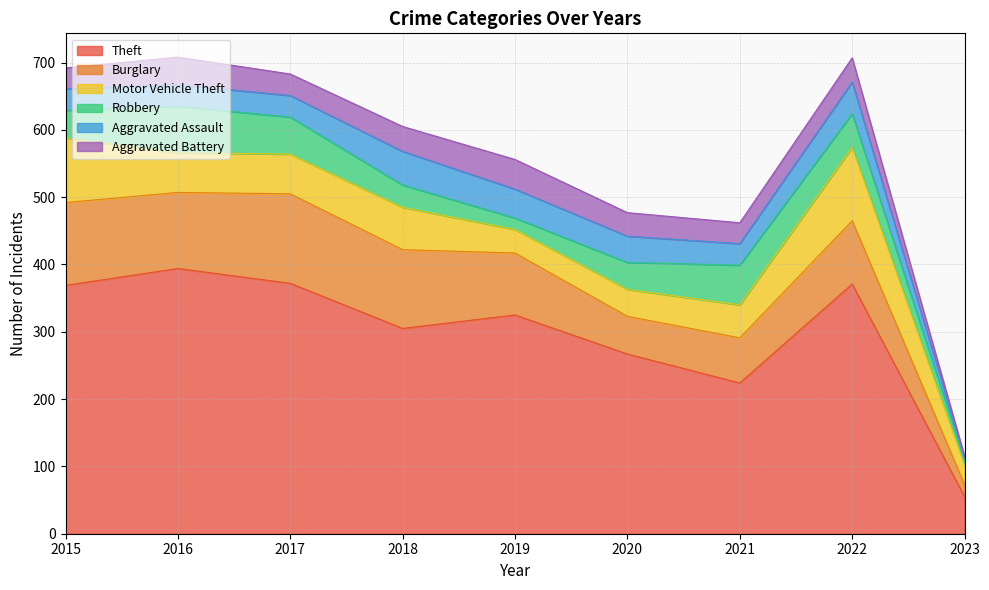

What is the sum of the Robbery values at 2023 and 2017?

62